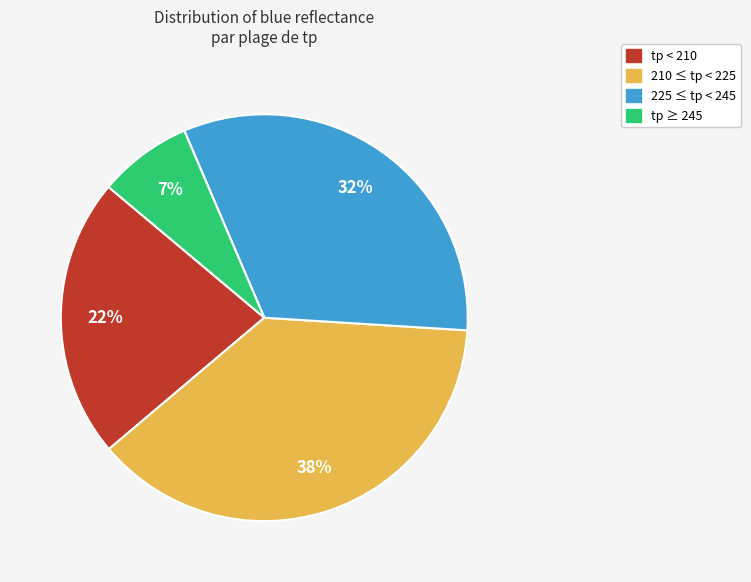

Which slice is the largest?

210 ≤ tp < 225